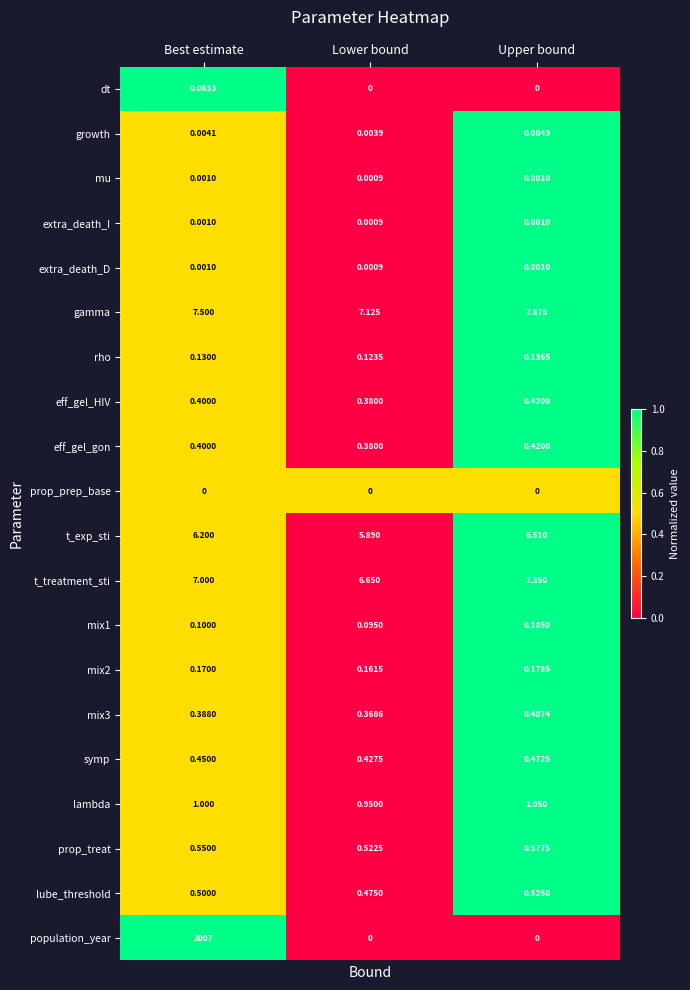

How many values in the population_year series exceed 0?

1